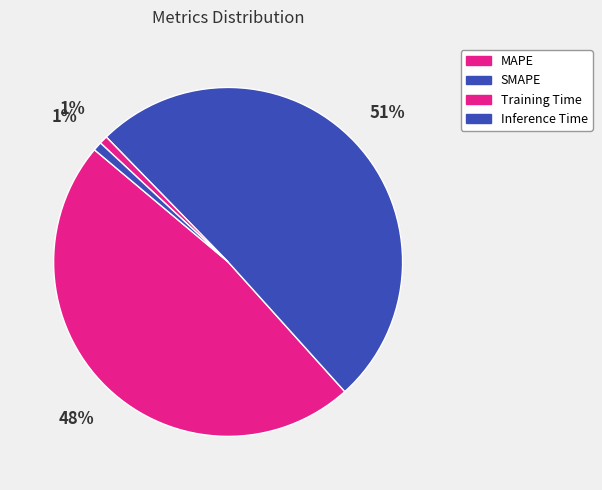

How many slices are in this pie chart?

4